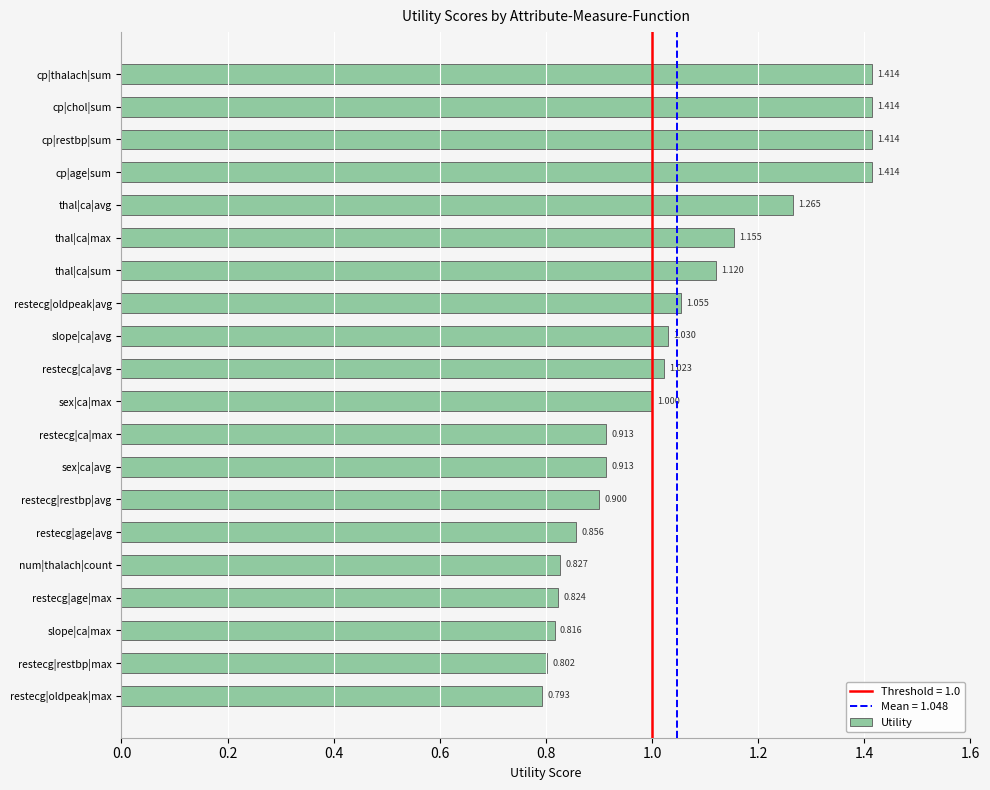

How many distinct data groups are displayed?

1